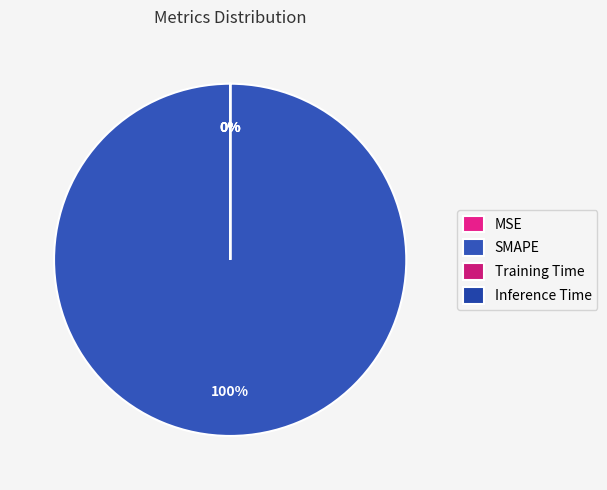

Combined, do Inference Time and Training Time account for over 50%?

No